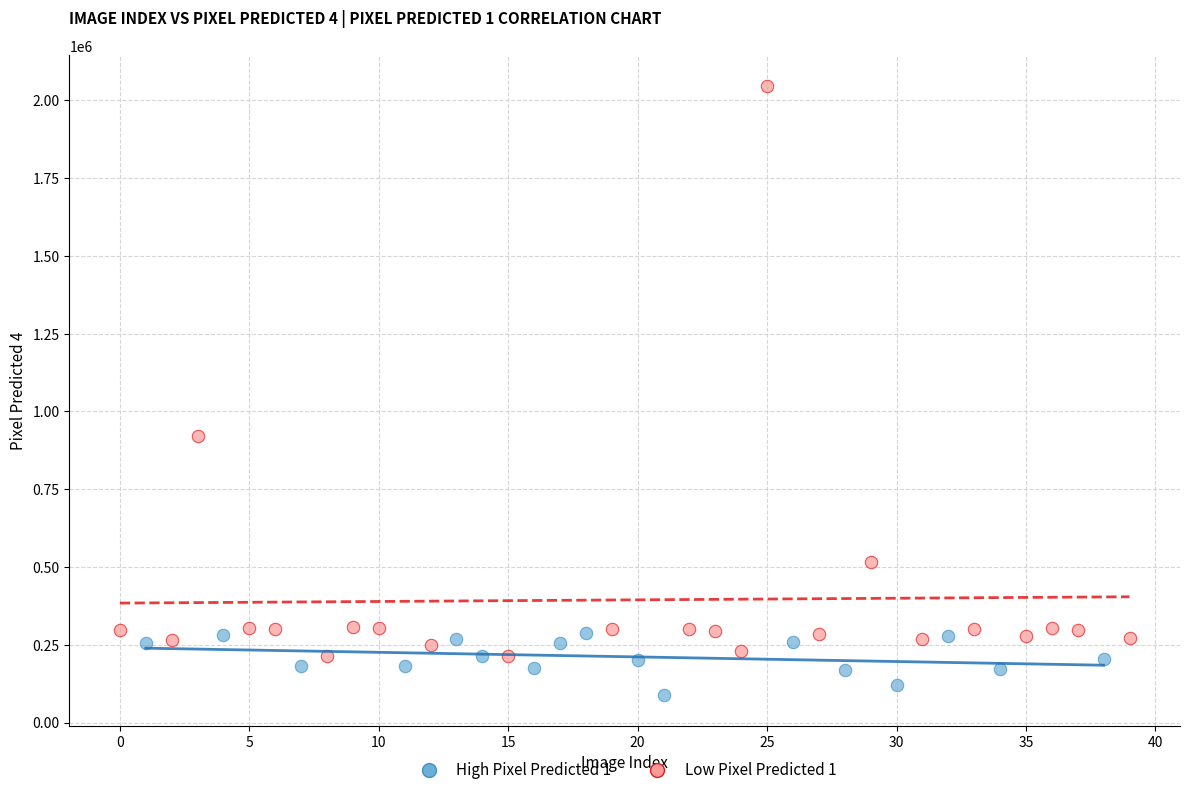

Which series reaches the maximum Y coordinate?

Low Pixel Predicted 1